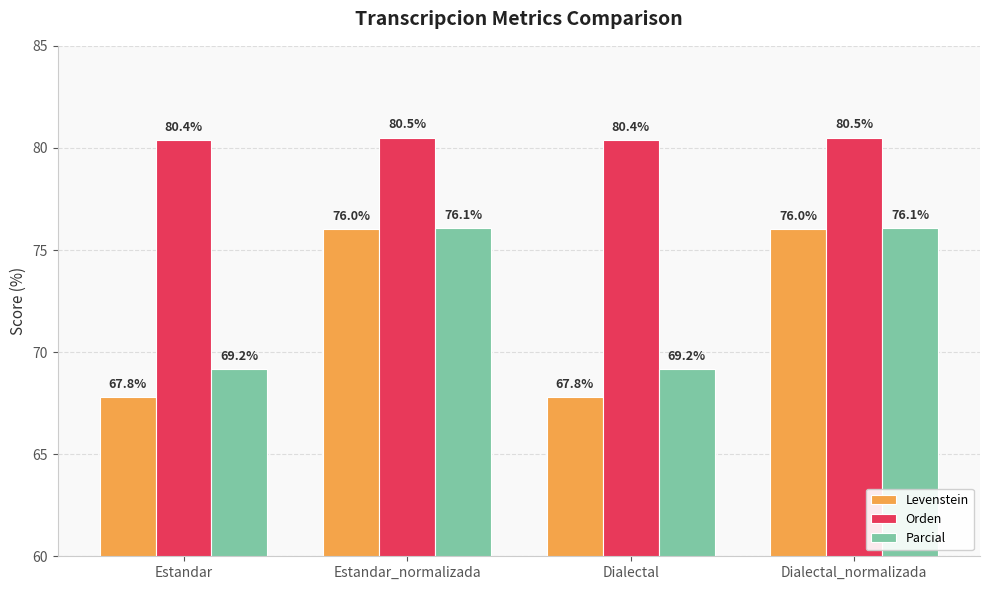

What is the spread (max minus min) of values at Dialectal?

12.5